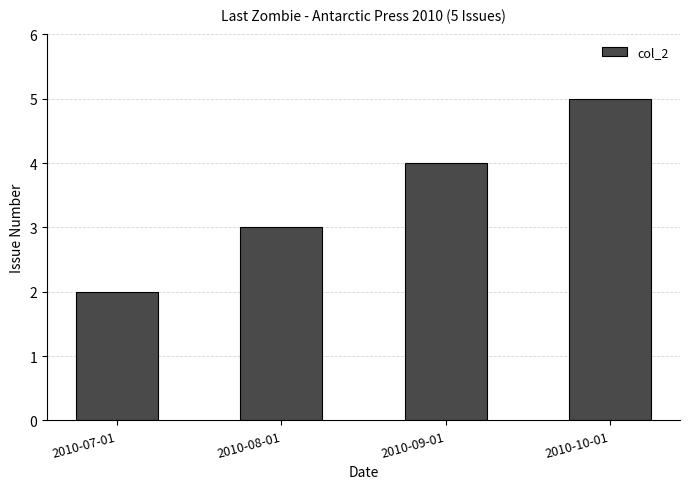

List the labels in order of value, largest first.

2010-10-01, 2010-09-01, 2010-08-01, 2010-07-01